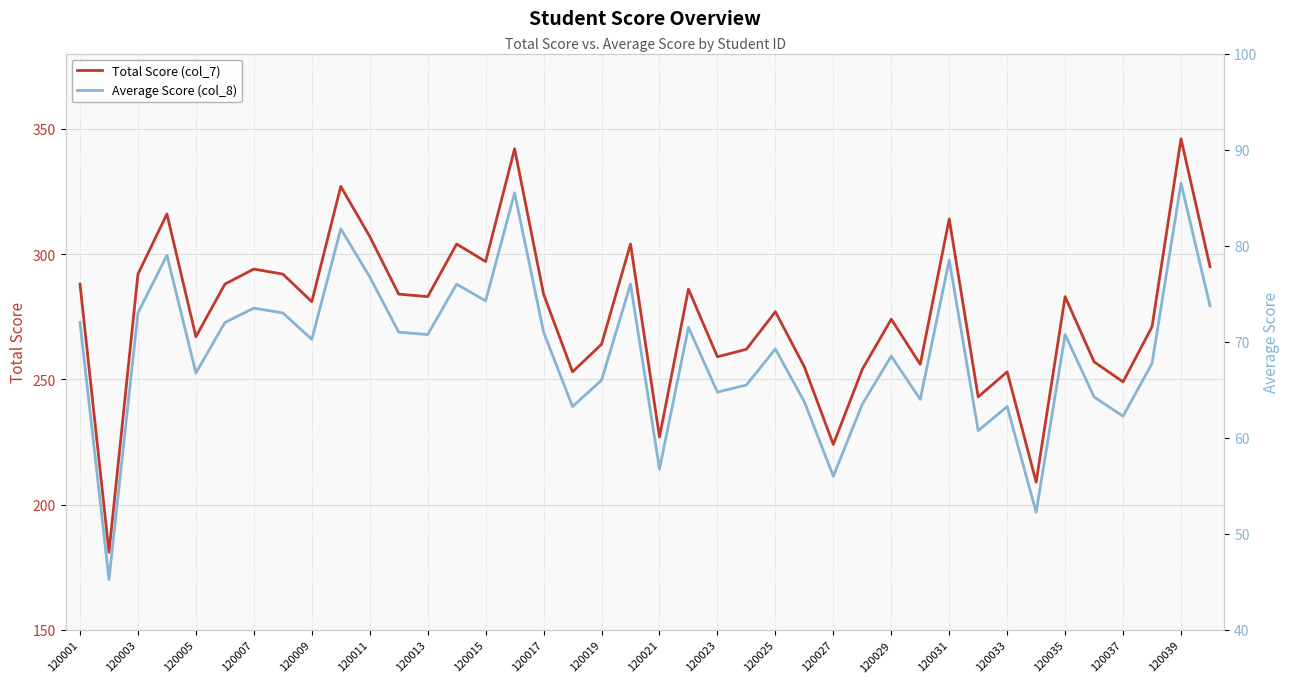

List the series in order of their overall mean, lowest first.

Average Score (col_8), Total Score (col_7)